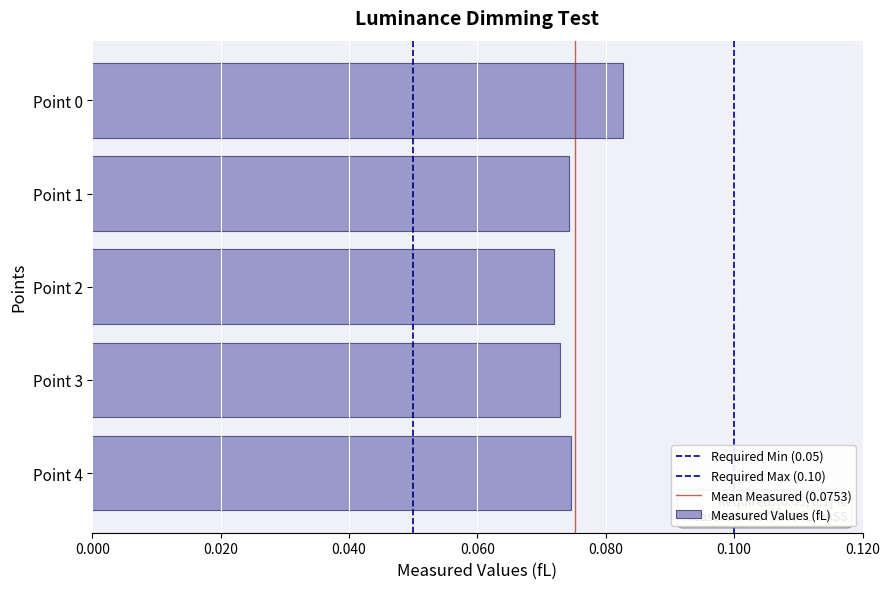

At which category does the chart reach its minimum across all series?

Point 2